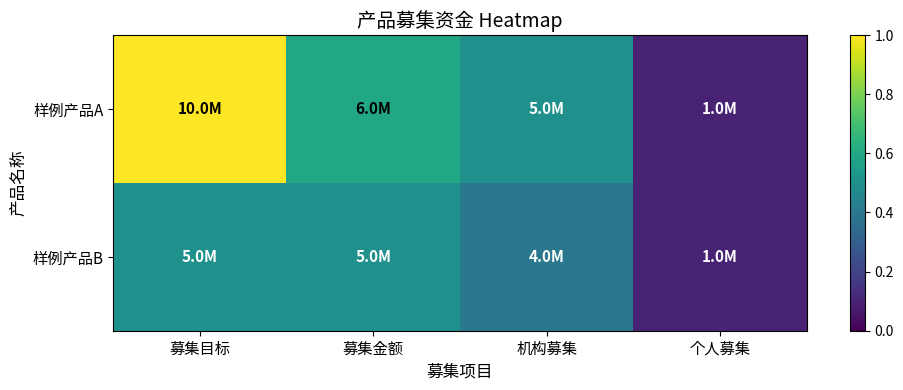

Between 募集目标 and 募集金额, which is larger?

募集目标